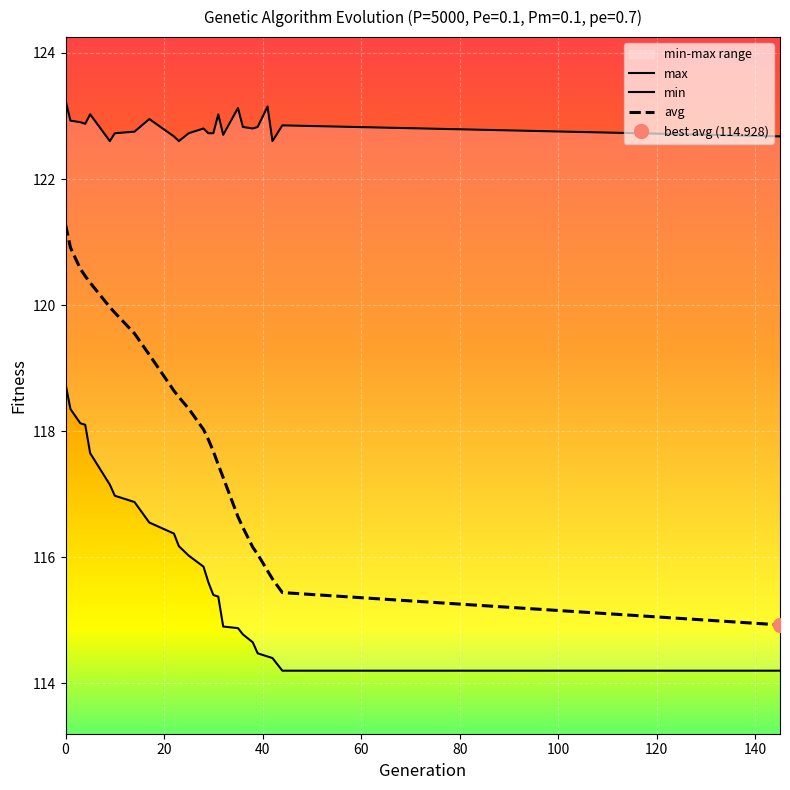

What is the maximum value for avg?

121.3